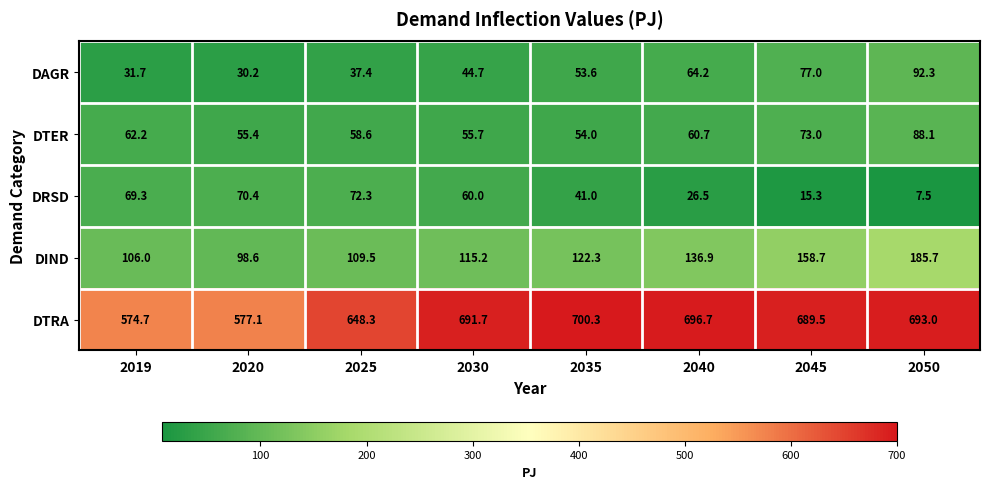

At which category does the chart reach its peak across all series?

2035